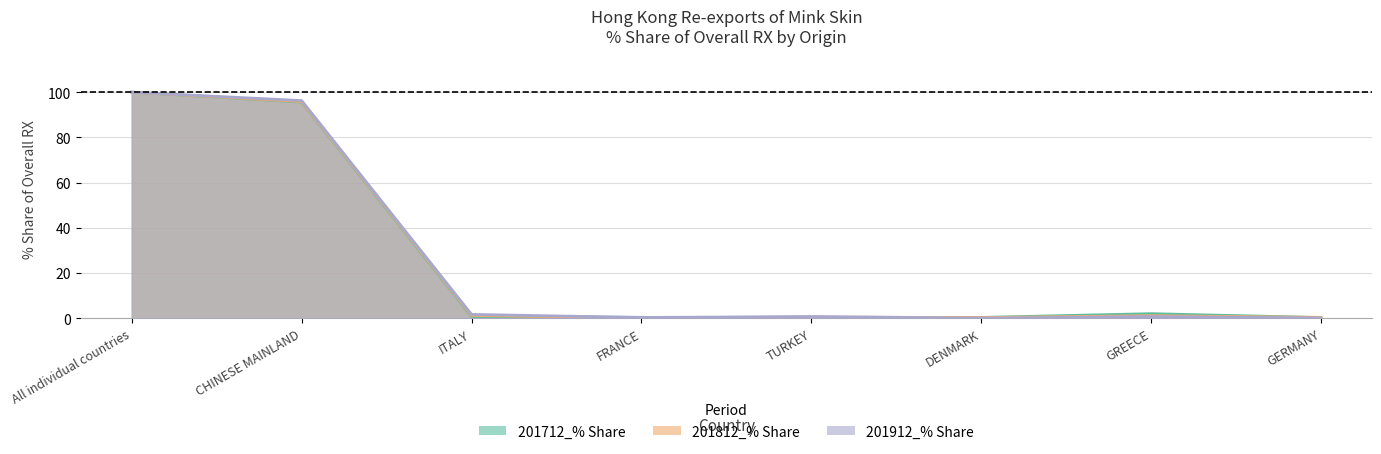

Reading left to right, what are all the values shown in this chart?

201712_% Share: All individual countries=100.0	CHINESE MAINLAND=95.6	ITALY=0.8	FRANCE=0.4	TURKEY=0.0	DENMARK=0.3	GREECE=2.0	GERMANY=0.3
201812_% Share: All individual countries=100.0	CHINESE MAINLAND=95.8	ITALY=1.2	FRANCE=0.2	TURKEY=0.5	DENMARK=0.3	GREECE=1.1	GERMANY=0.4
201912_% Share: All individual countries=100.0	CHINESE MAINLAND=96.3	ITALY=1.7	FRANCE=0.3	TURKEY=0.8	DENMARK=0.0	GREECE=0.7	GERMANY=0.1